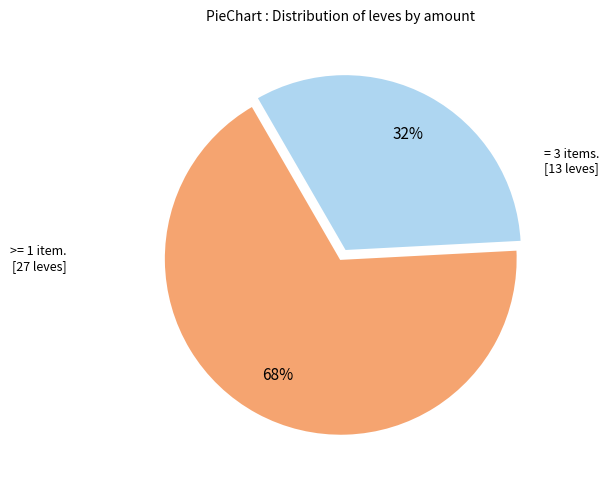

To the nearest percent, what is the average slice percentage?

50%